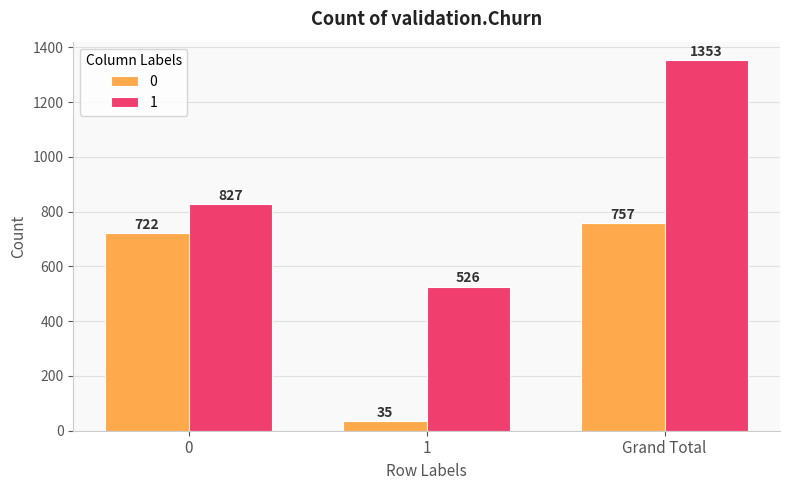

What are all the series names shown in the legend?

0, 1